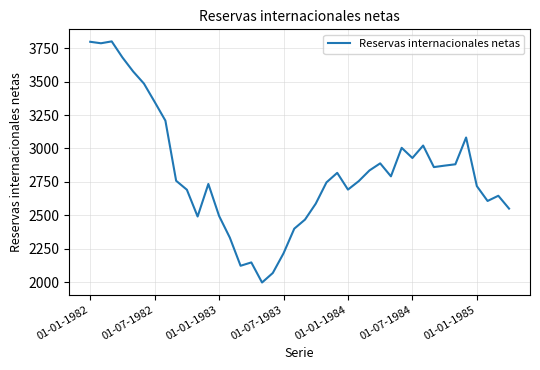

What is the minimum value shown in the chart?

1999